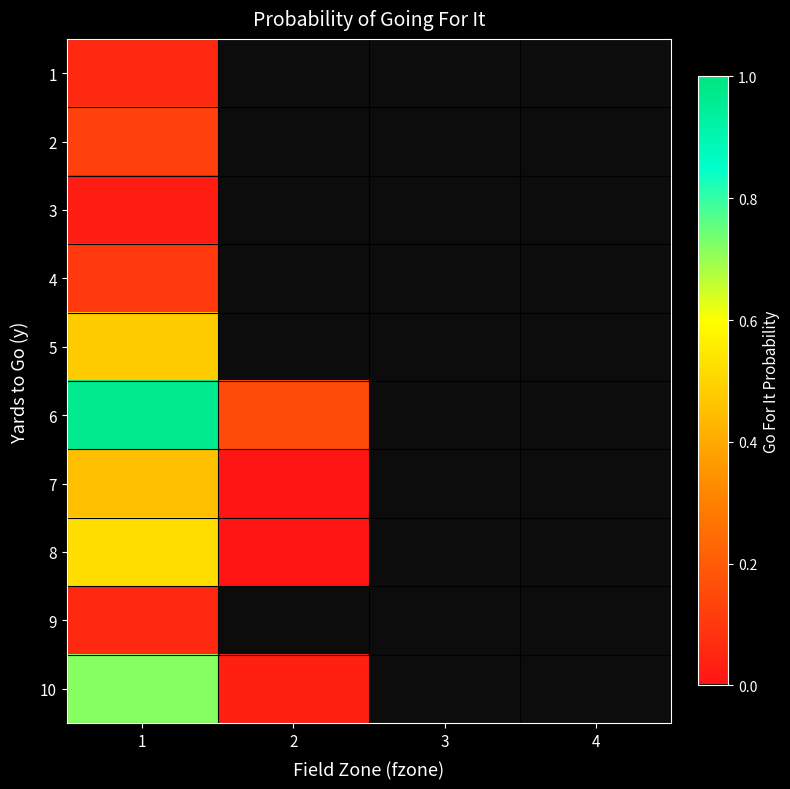

Reading left to right, list all the values displayed in this chart.

1: 1=0.1	2=0.0	3=0.0	4=0.0
2: 1=0.1	2=0.0	3=0.0	4=0.0
3: 1=0.0	2=0.0	3=0.0	4=0.0
4: 1=0.1	2=0.0	3=0.0	4=0.0
5: 1=0.5	2=0.0	3=0.0	4=0.0
6: 1=1.0	2=0.2	3=0.0	4=0.0
7: 1=0.5	2=0.0	3=0.0	4=0.0
8: 1=0.5	2=0.0	3=0.0	4=0.0
9: 1=0.1	2=0.0	3=0.0	4=0.0
10: 1=0.7	2=0.0	3=0.0	4=0.0